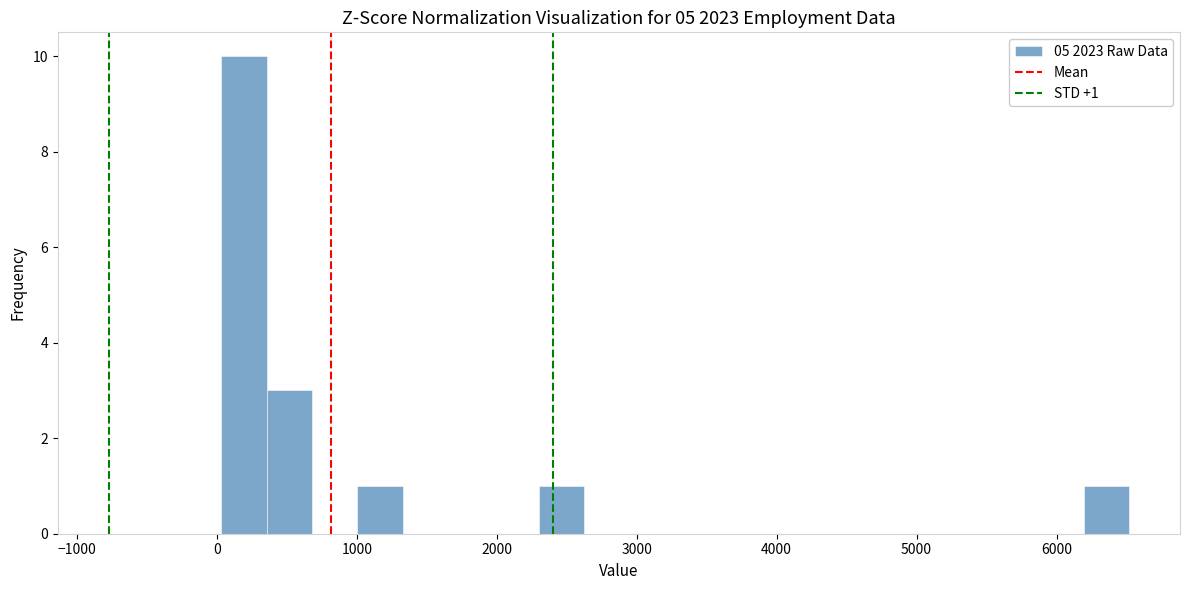

Around what value on the x-axis is the tallest bar? Give the approximate position of its centre, as read against the axis.

200